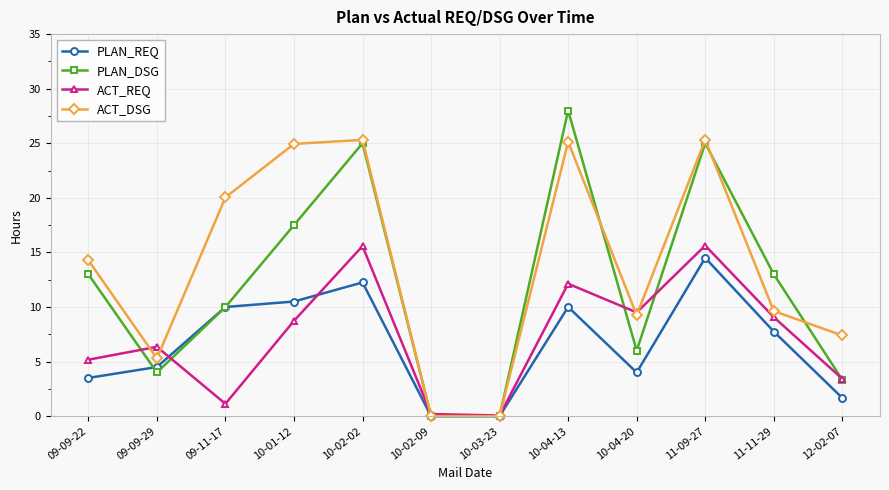

Count the number of data series in this chart.

4